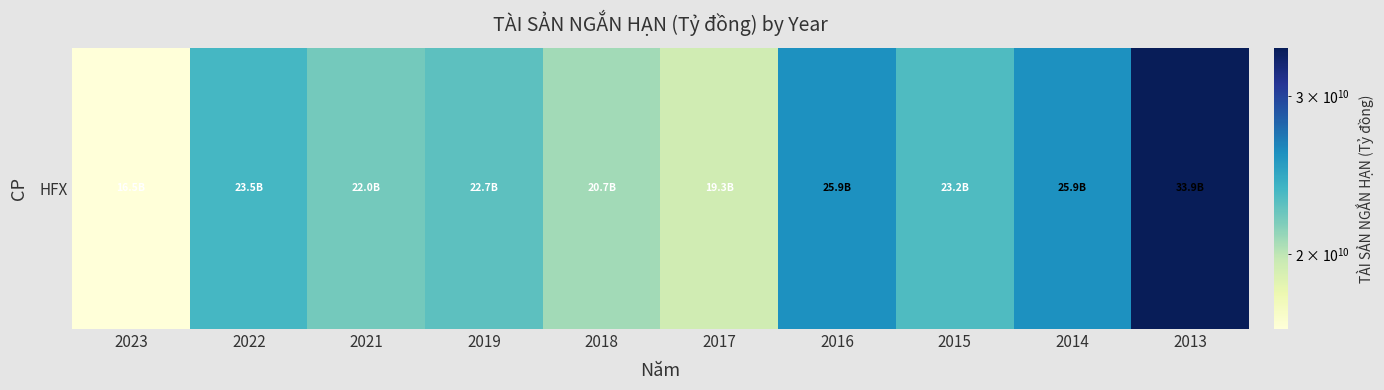

Reading left to right, what are all the values shown in this chart?

2023=16511454470	2022=23479792393	2021=21986456674	2019=22723832920	2018=20739617951	2017=19349745247	2016=25891537295	2015=23182860073	2014=25879230750	2013=33945581706